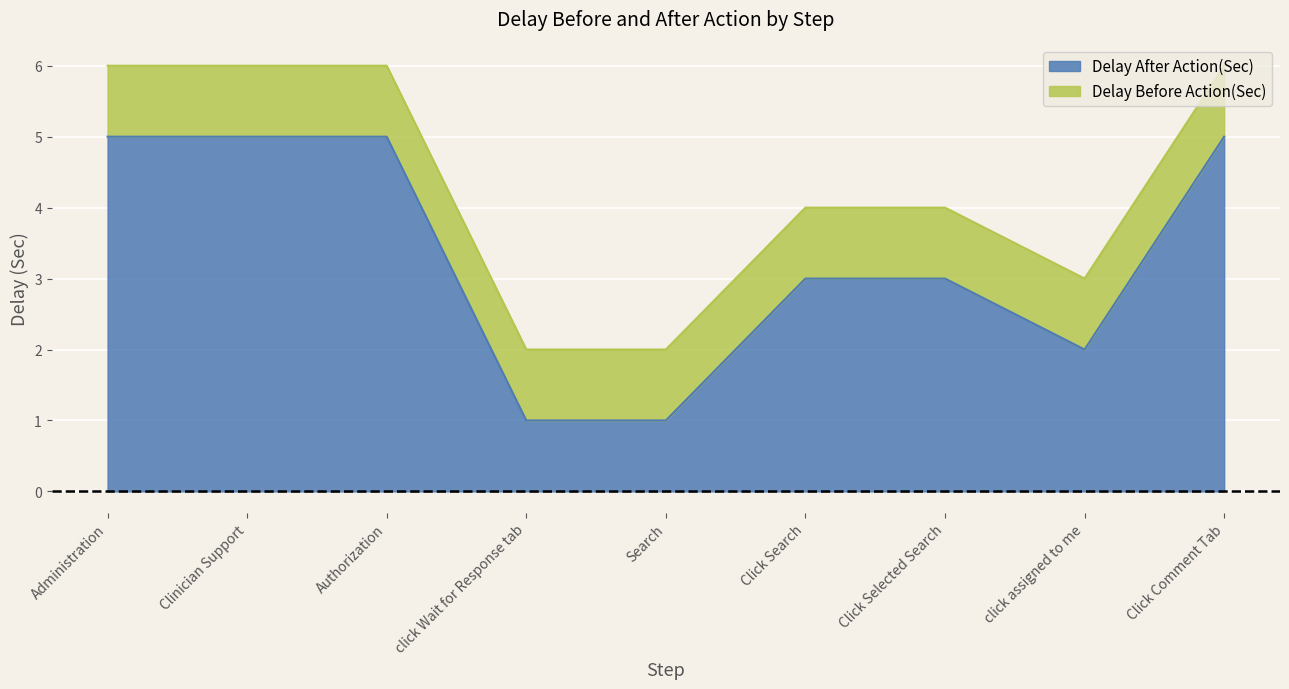

List the labels in order of value, smallest first.

click Wait for Response tab, Search, click assigned to me, Click Search, Click Selected Search, Administration, Clinician Support, Authorization, Click Comment Tab